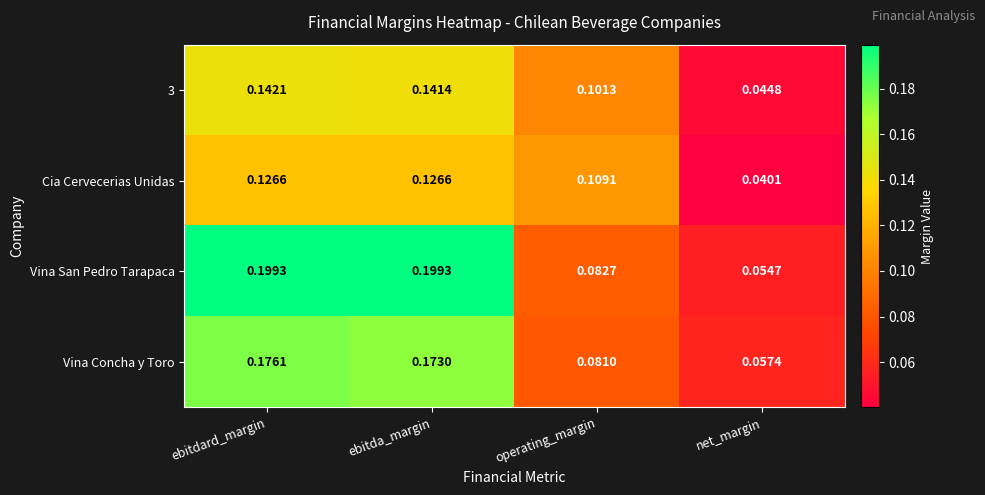

Which series has the largest total across all categories?

Vina San Pedro Tarapaca